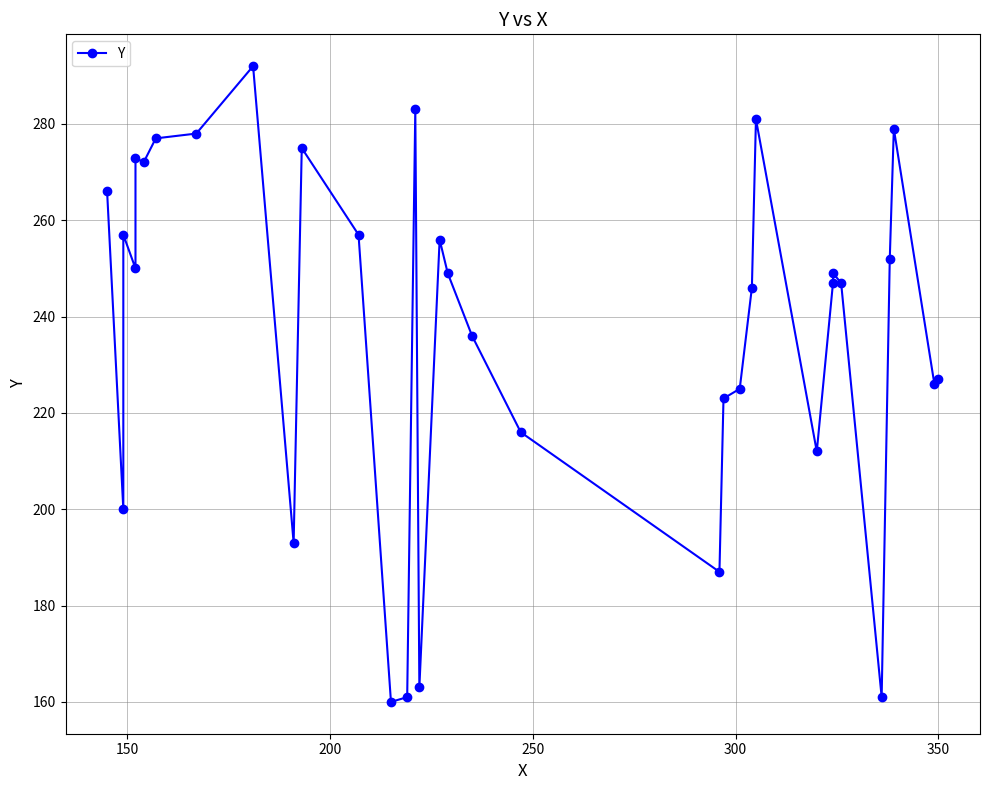

What is the maximum value shown in the chart?

292